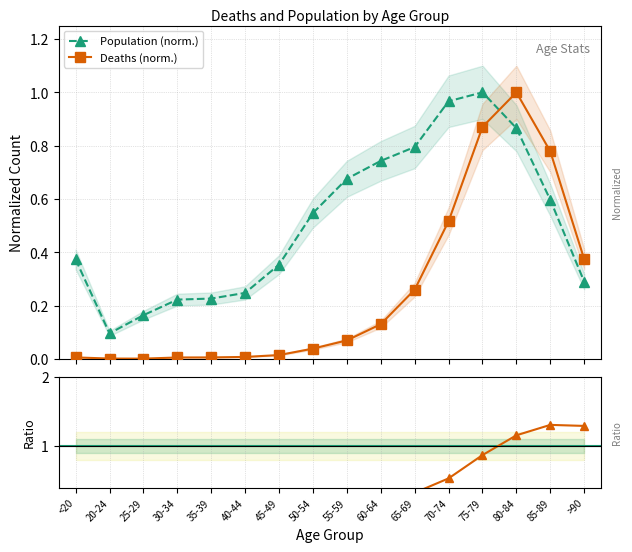

Reading left to right, transcribe all the data shown in this chart.

Population (norm.): 0.4	0.1	0.2	0.2	0.2	0.2	0.4	0.5	0.7	0.7	0.8	1.0	1.0	0.9	0.6	0.3
Deaths (norm.): 0.0	0.0	0.0	0.0	0.0	0.0	0.0	0.0	0.1	0.1	0.3	0.5	0.9	1.0	0.8	0.4
Ratio Deaths/Pop: 0.0	0.0	0.0	0.0	0.0	0.0	0.0	0.1	0.1	0.2	0.3	0.5	0.9	1.2	1.3	1.3